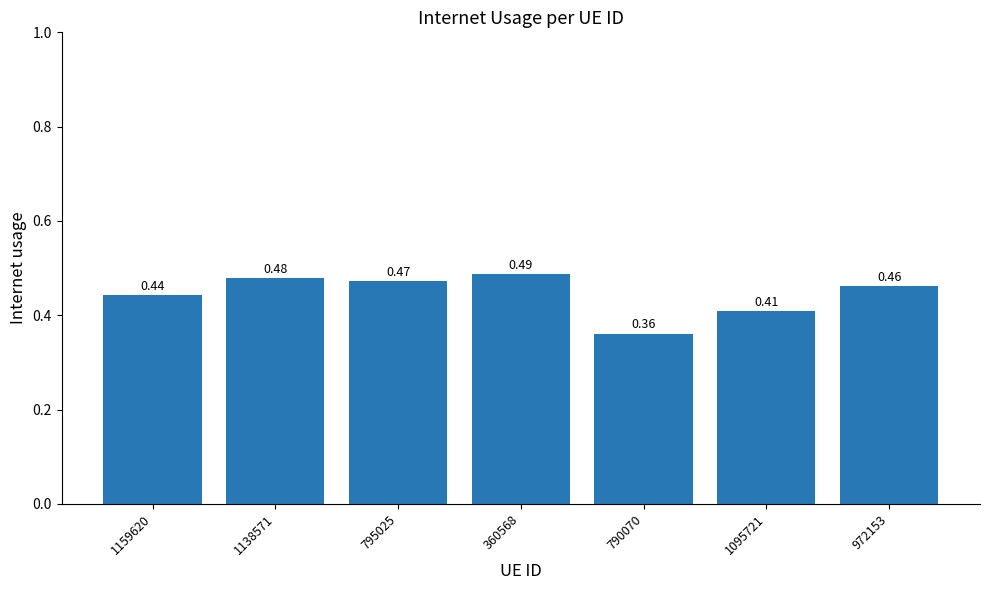

Which has a higher value, 795025 or 972153?

795025